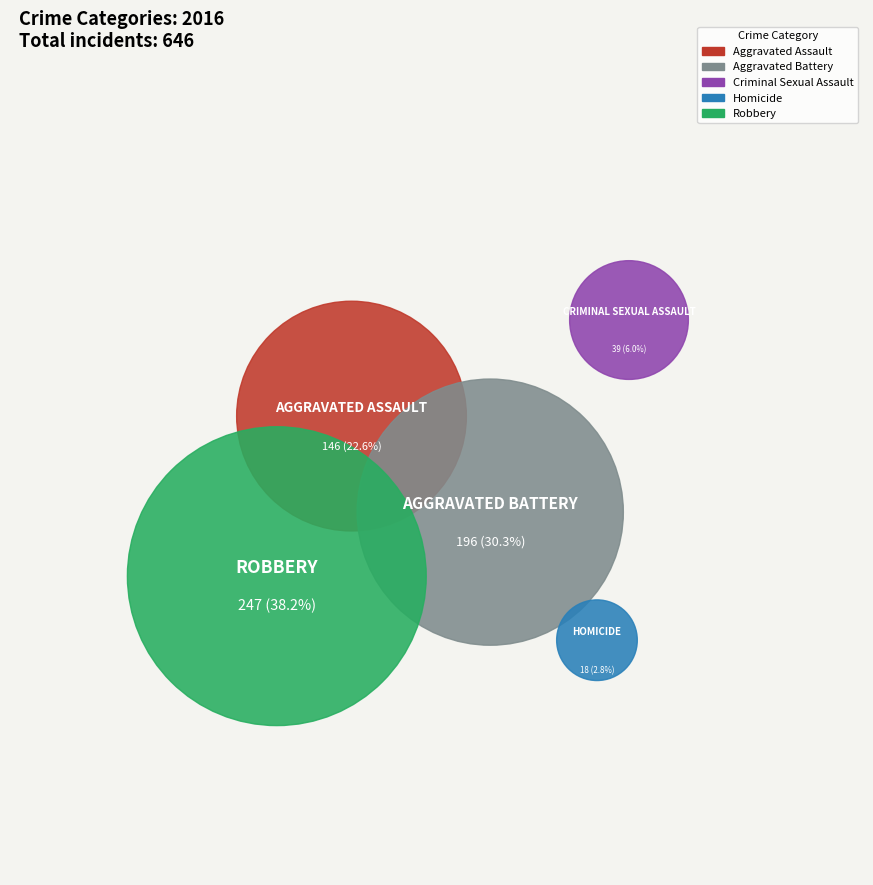

To the nearest percent, what is the combined percentage of Aggravated Assault and Homicide?

25%